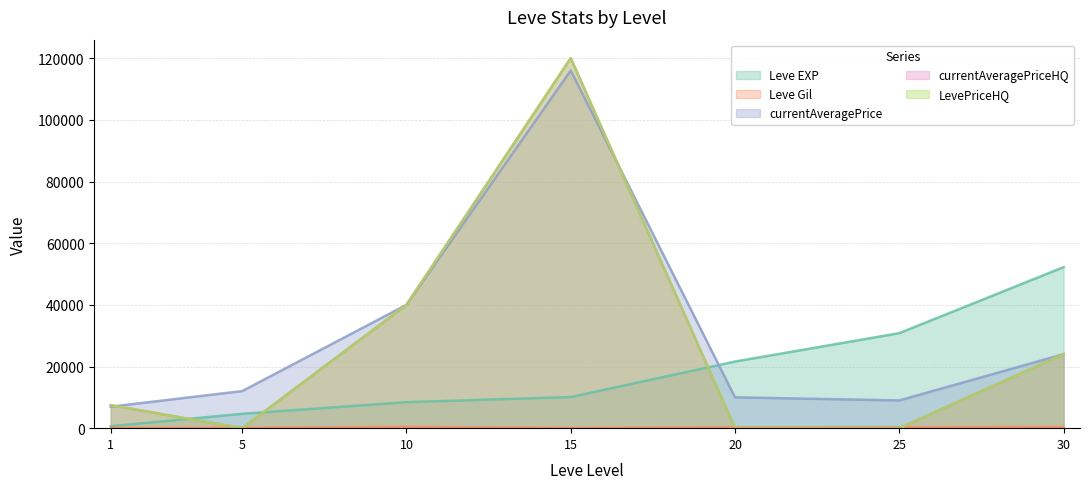

What are all the series names shown in the legend?

Leve EXP, Leve Gil, currentAveragePrice, currentAveragePriceHQ, LevePriceHQ